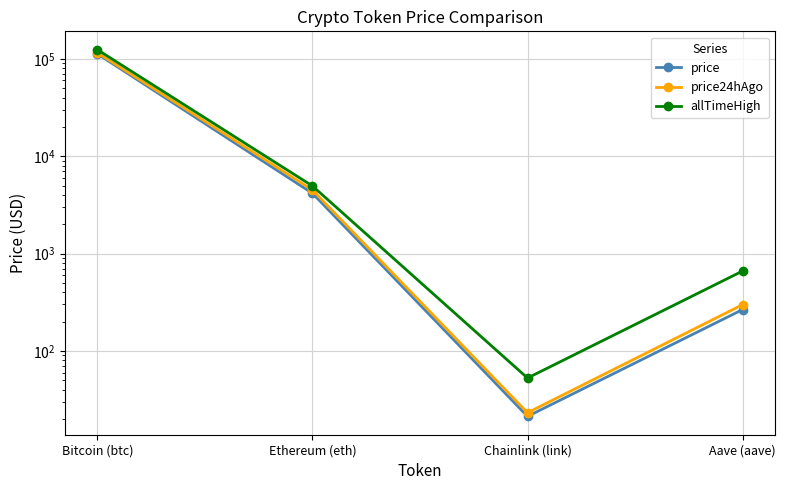

Reading left to right, what are all the values shown in this chart?

price: 112504.0	4159.9	21.3	266.0
price24hAgo: 115556.0	4495.5	23.2	298.6
allTimeHigh: 124128.0	4946.1	52.7	661.7